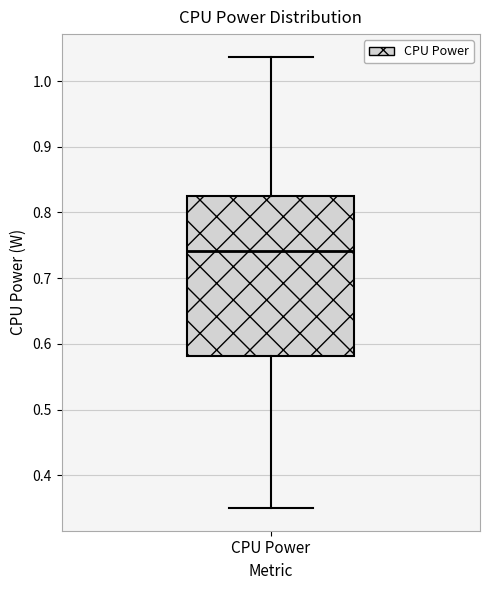

Transcribe this box plot: give where the median line is, the range the box spans, and where the two whiskers end, as read against the y-axis. The values are not printed on the chart, so give them approximately, as read against the axis.

median 0.74, box 0.58 to 0.82, whiskers 0.35 to 1.04